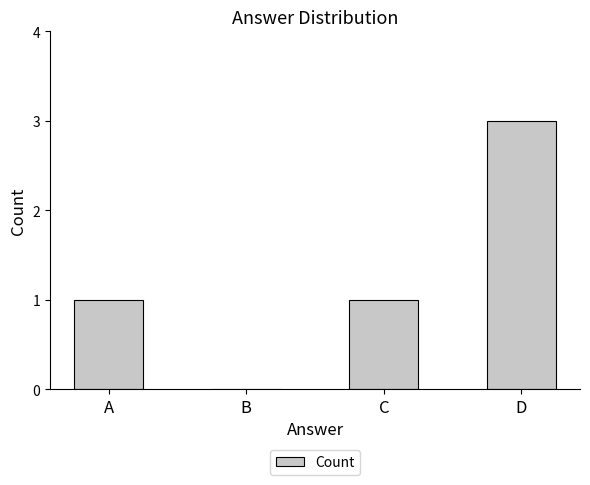

What is the average value?

1